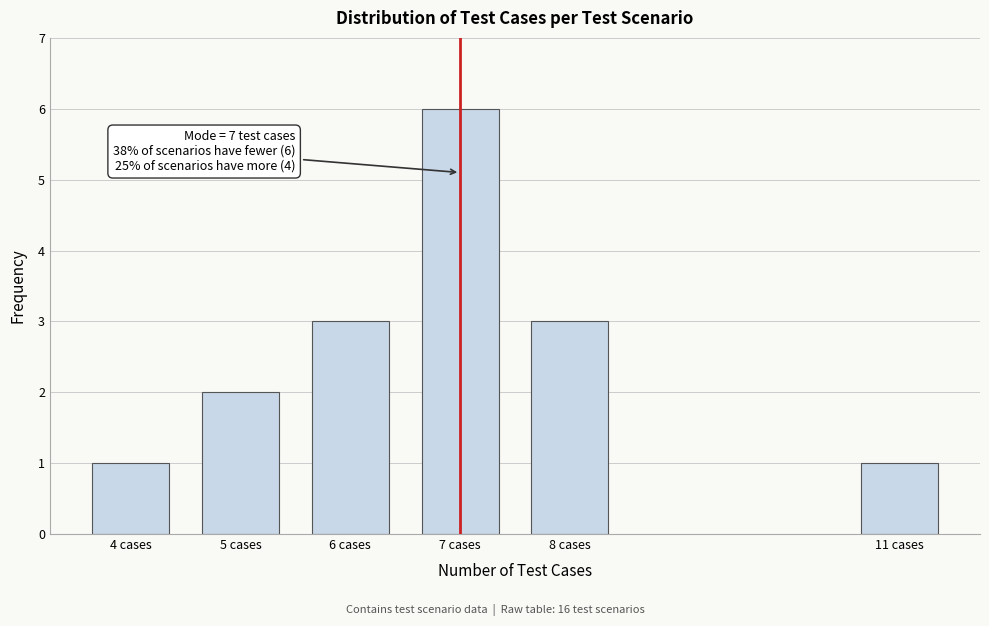

Reading left to right, transcribe all the data shown in this chart.

4 cases=1	5 cases=2	6 cases=3	7 cases=6	8 cases=3	11 cases=1